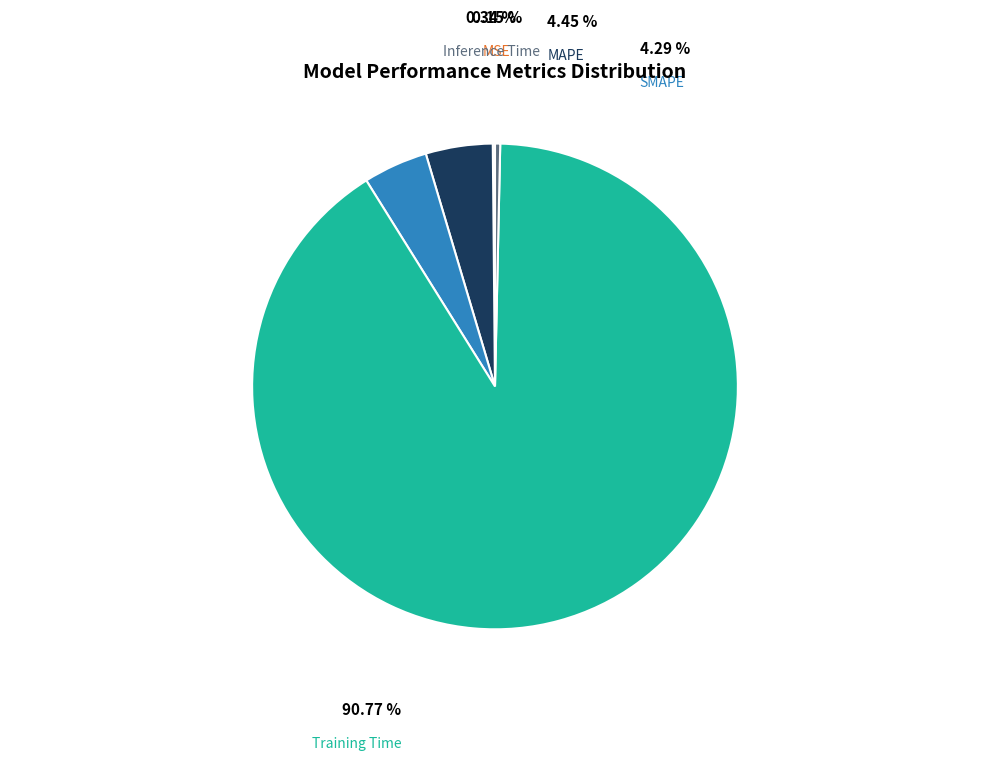

What percentage is the MAPE slice, to the nearest percent?

4%